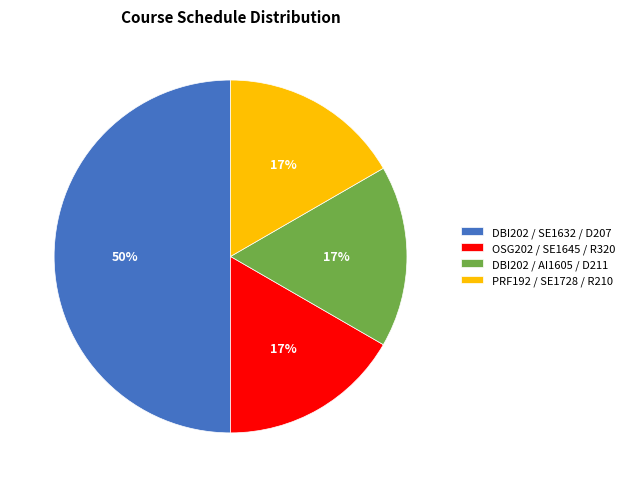

Is it true that PRF192 / SE1728 / R210 is 17% of the pie?

True